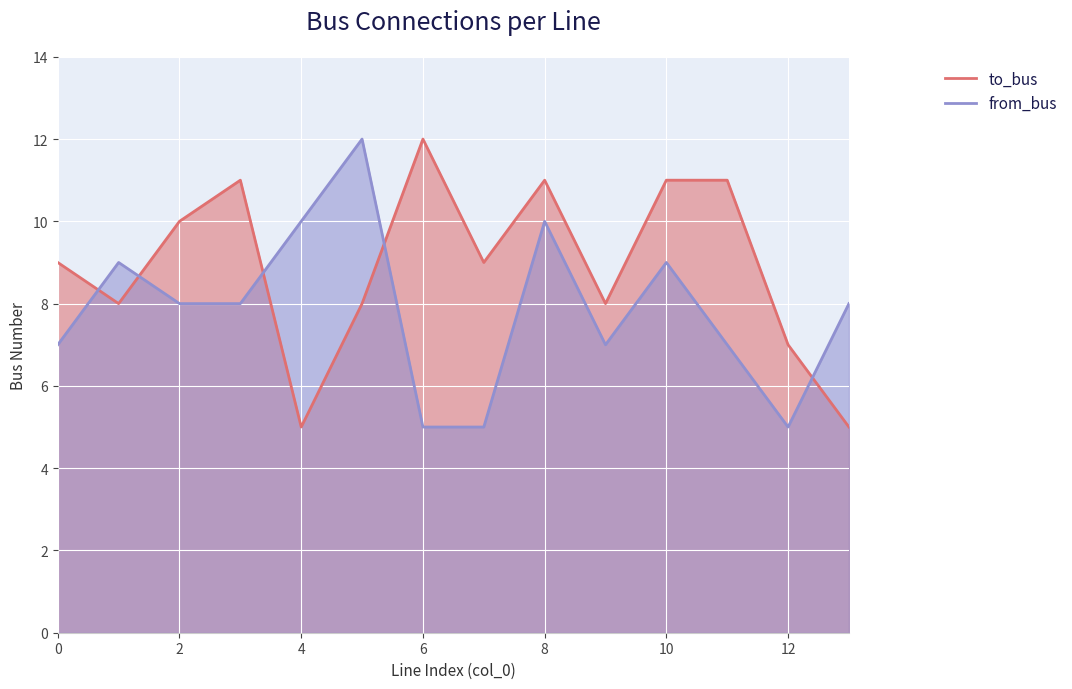

What is the sum of the to_bus values at 1 and 13?

13